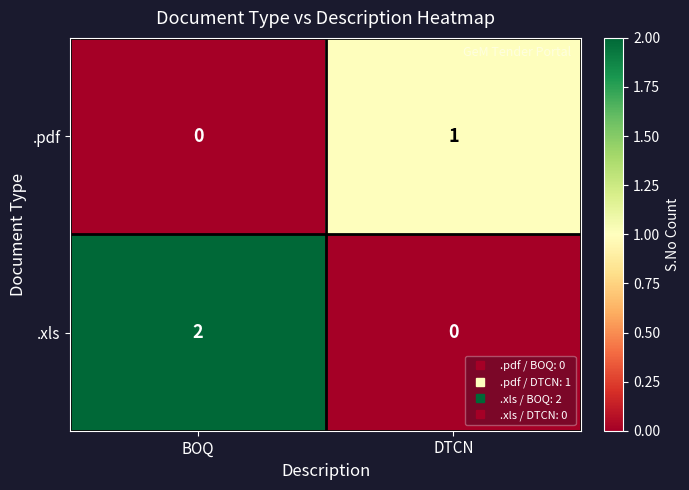

List the series in order of their peak value, lowest first.

.pdf, .xls